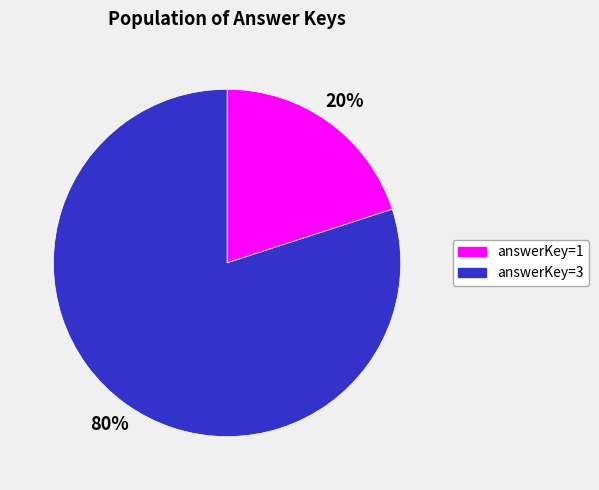

Rank the categories by value from lowest to highest.

answerKey=1, answerKey=3